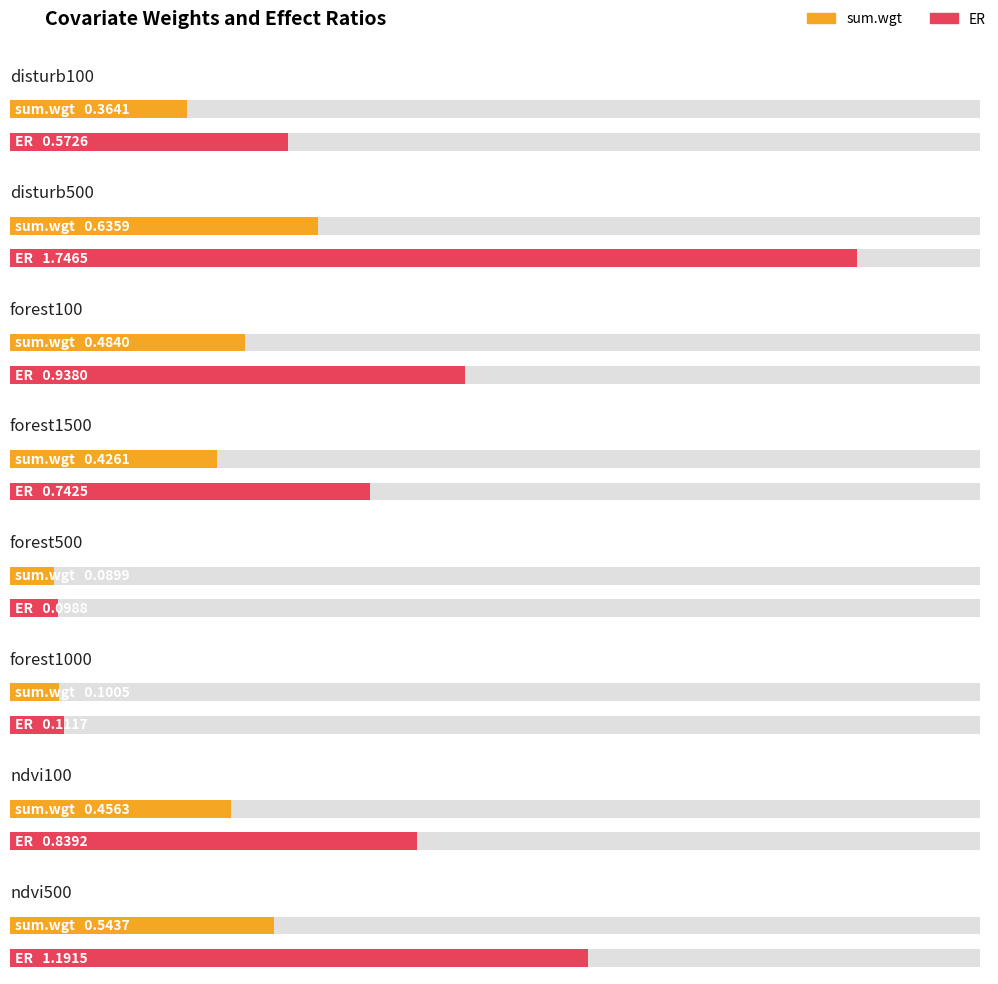

Which label corresponds to the largest value in the chart?

disturb500